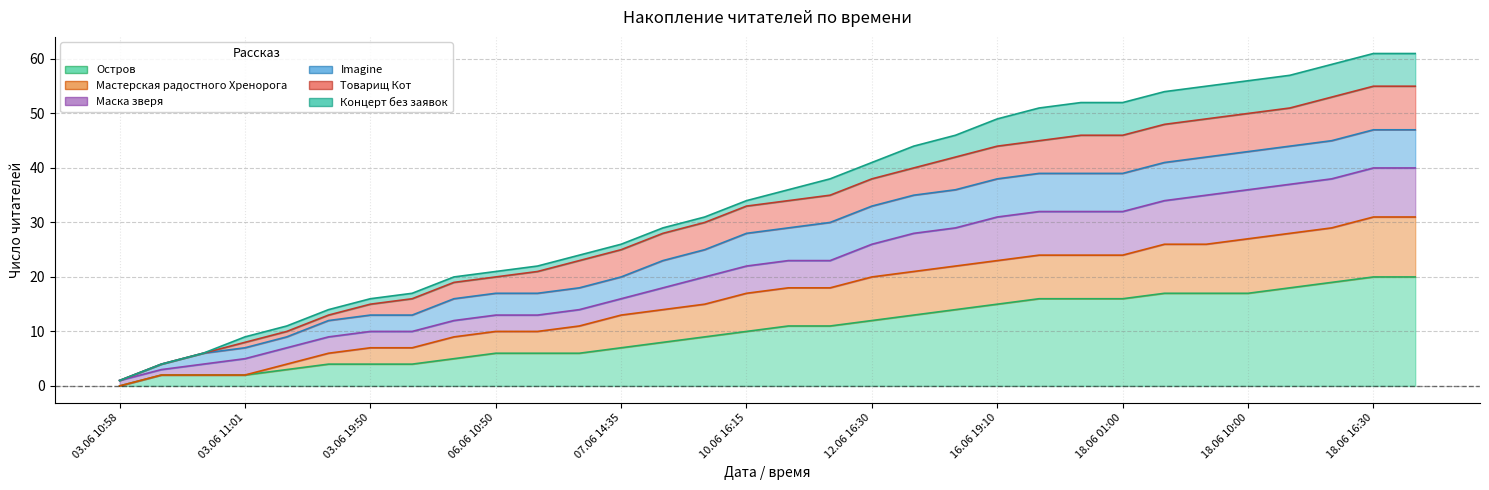

How many values in the Остров series exceed 11?

14